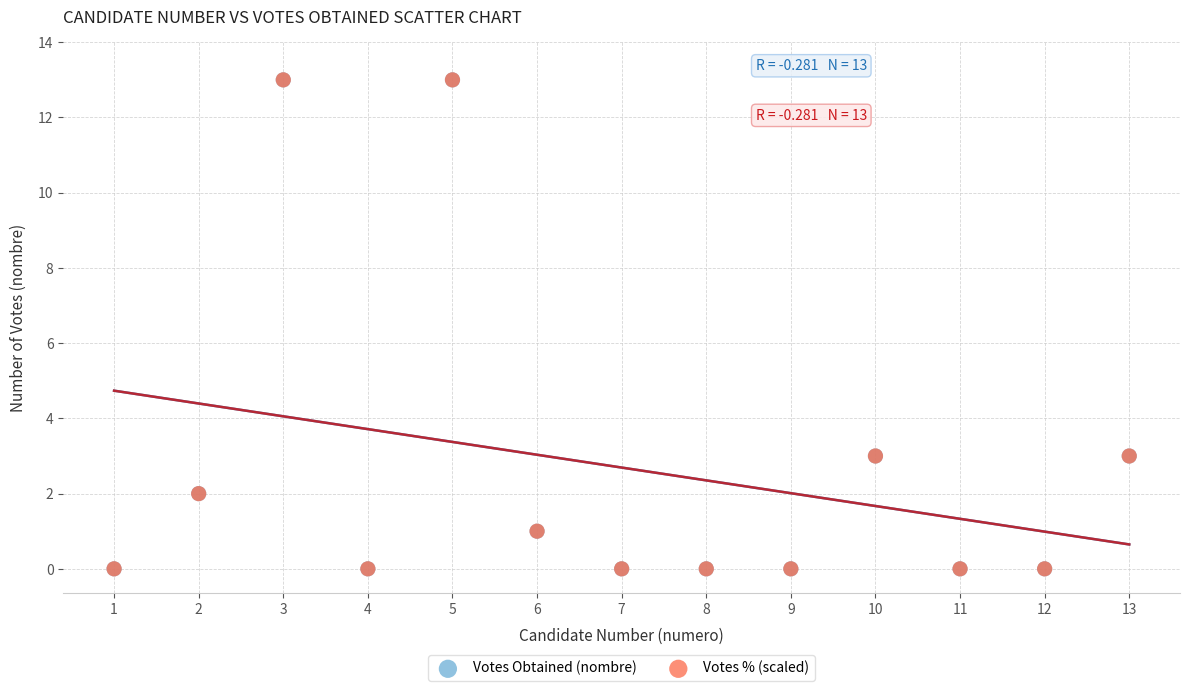

What are all the series names shown in the legend?

Votes Obtained (nombre), Votes % (scaled)